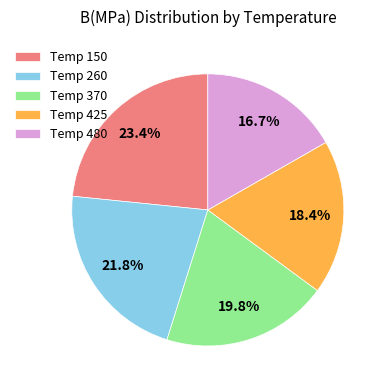

How much of the chart is everything except Temp 260?

78.2%